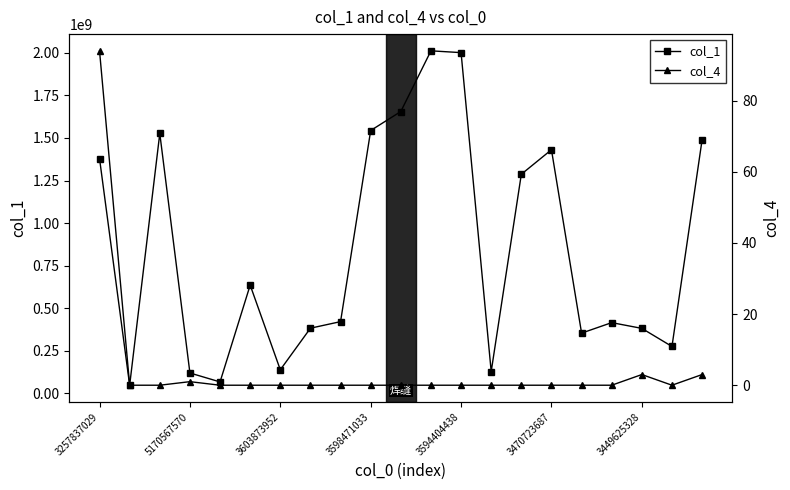

At which label does col_1 first exceed 420793864?

3257837029